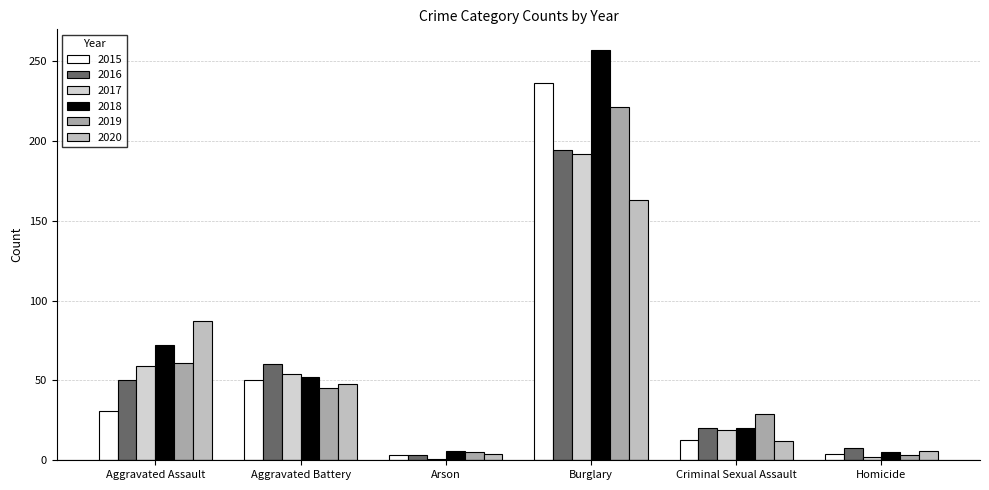

At how many categories does at least one series exceed 37?

3